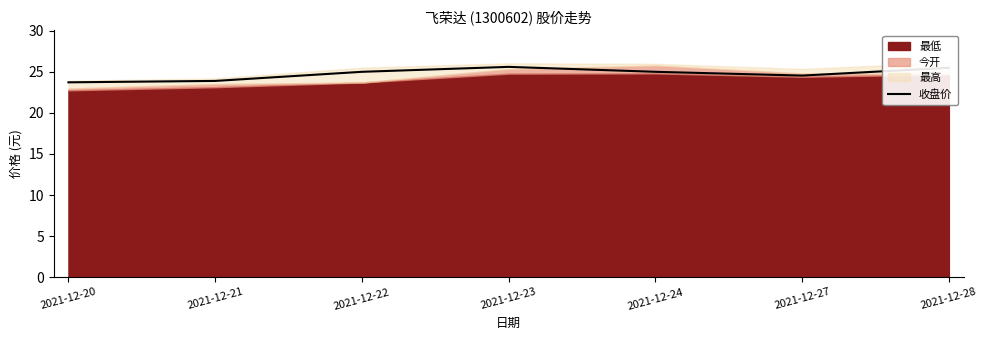

Is it true that 收盘价 equals 31.6 at 2021-12-21?

False